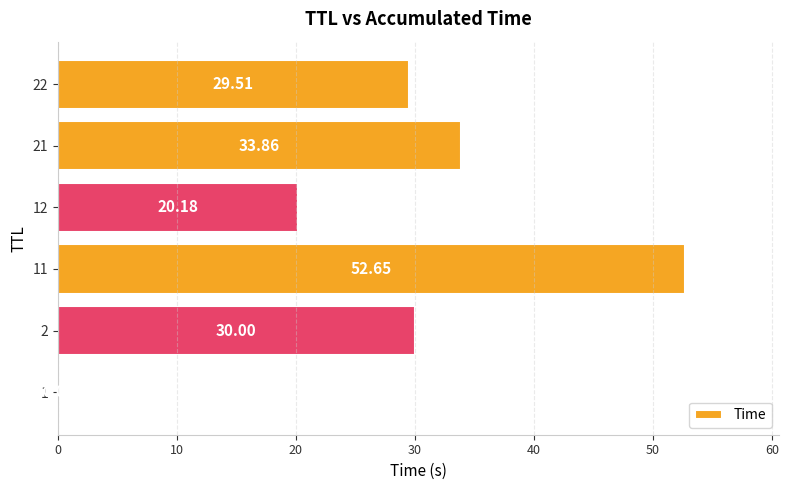

Are the bars horizontal?

Yes